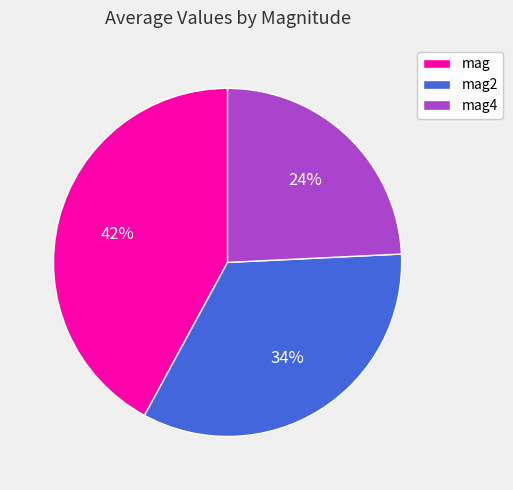

Is mag2 the majority of the pie?

No